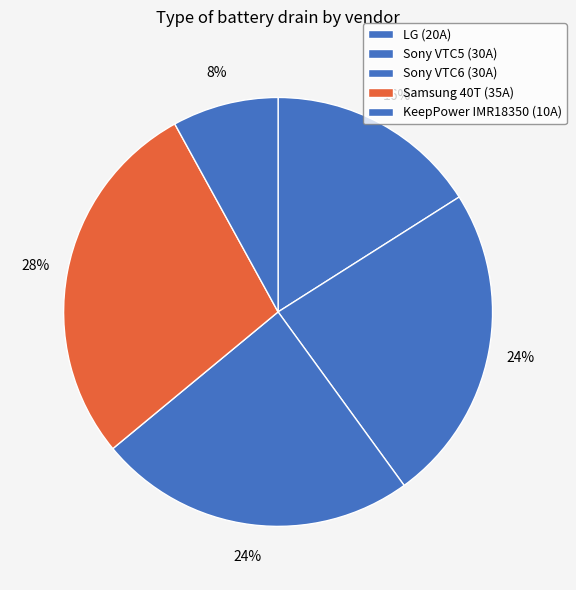

How many segments does this pie chart have?

5